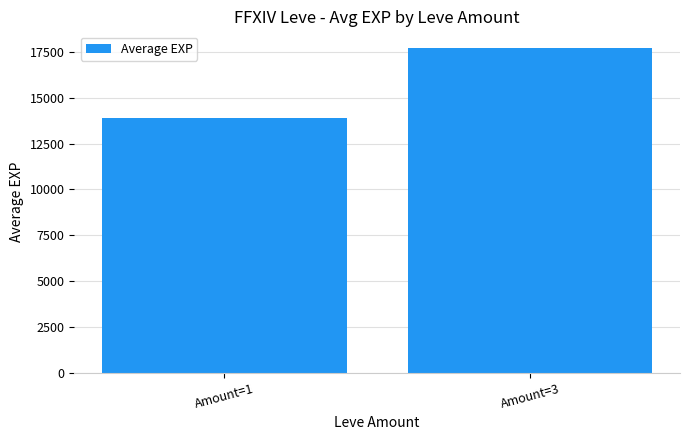

Reading left to right, list all the values displayed in this chart.

Amount=1=13873.7	Amount=3=17743.1